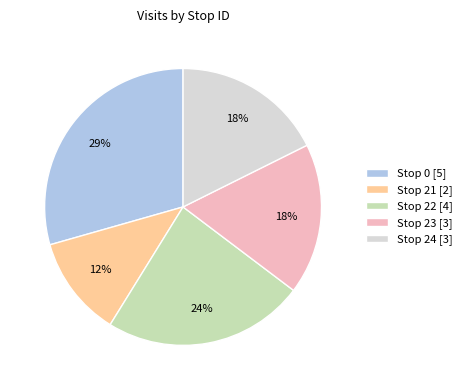

To the nearest percent, what is the difference between the Stop 22 [4] and Stop 21 [2] slice percentages?

12%